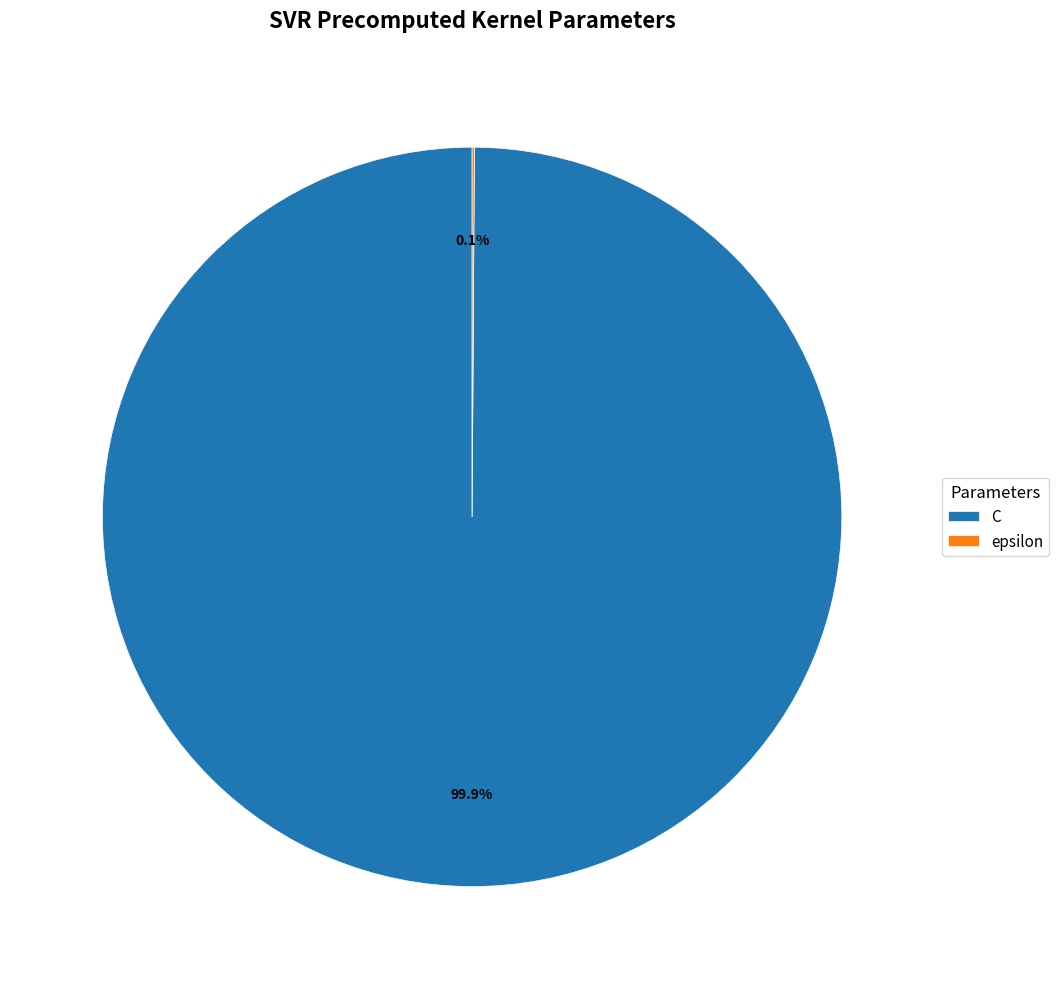

What is the largest slice in the pie chart?

C